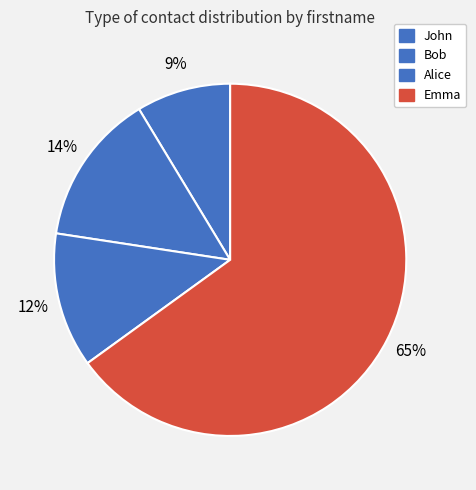

Which slice is the largest?

Emma